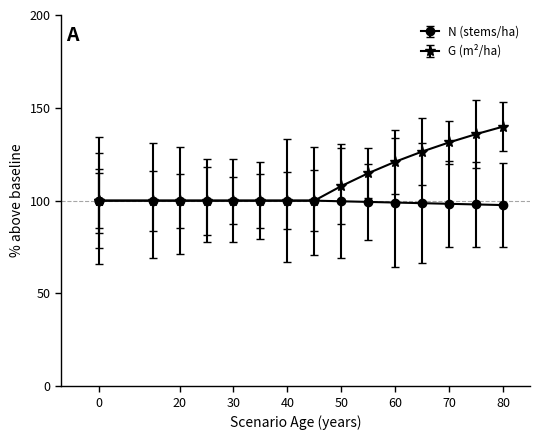

What is the difference between the second highest and minimum values in the G series?

35.8